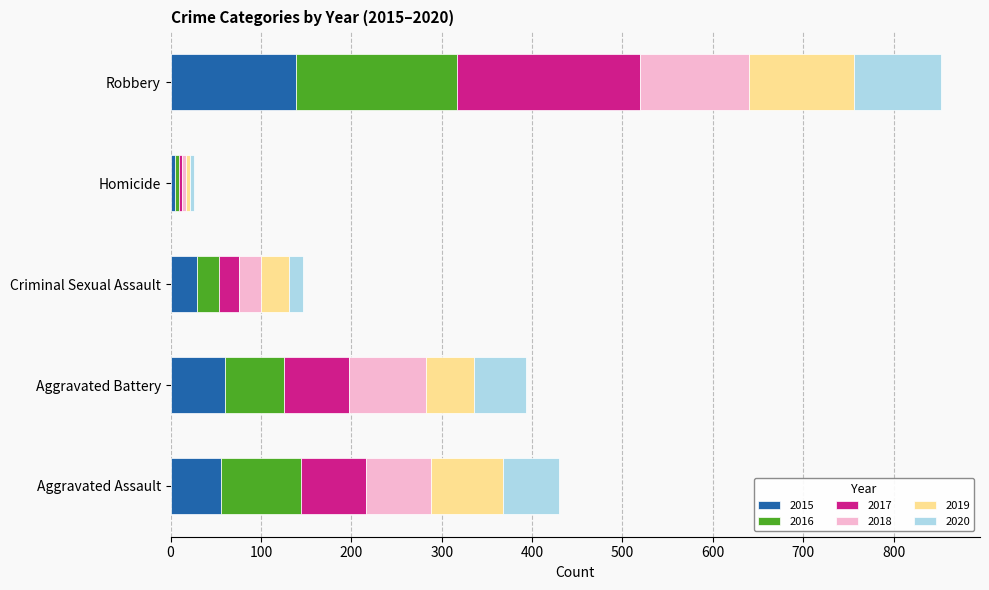

At which category is the sum across all series the highest?

Robbery